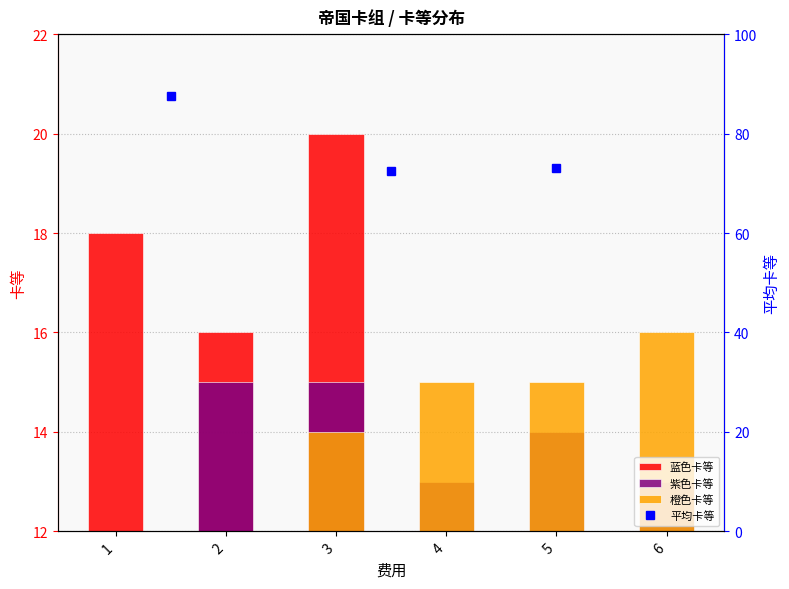

List the series in order of their peak value, lowest first.

紫色卡等, 橙色卡等, 蓝色卡等